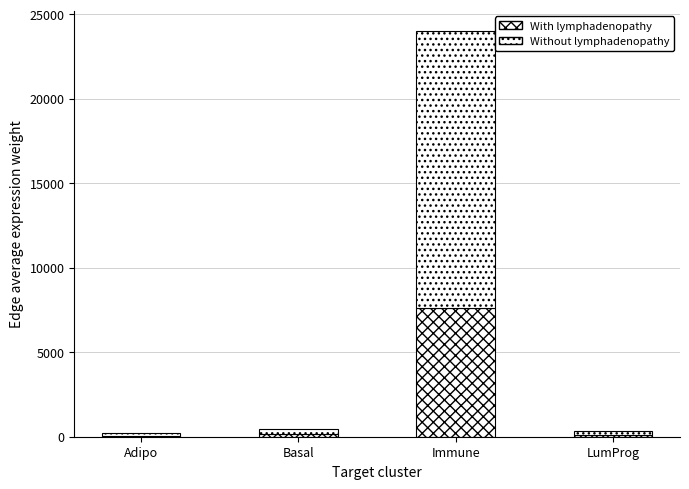

Between LumProg and Basal, which is larger?

Basal